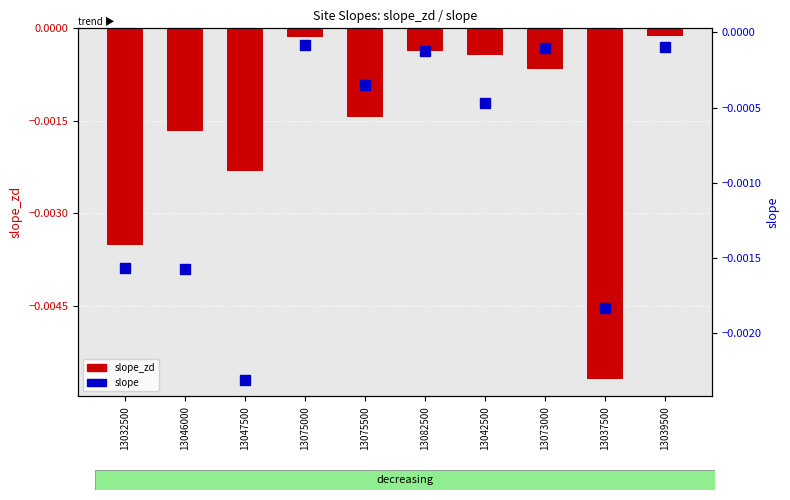

Which category has the highest value across all series?

13075000